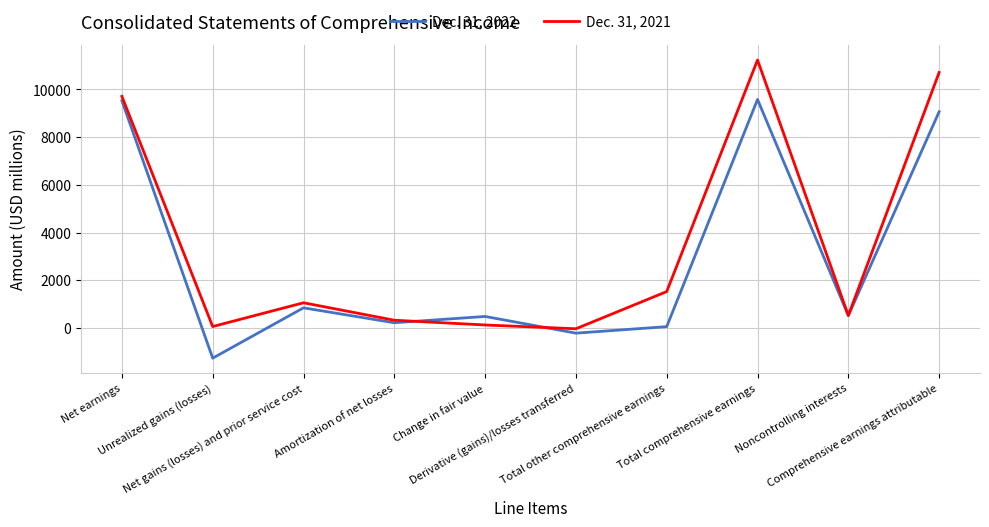

Is the value of Dec. 31, 2021 at Change in fair value greater than the value of Dec. 31, 2022 at Net gains (losses) and prior service cost?

No